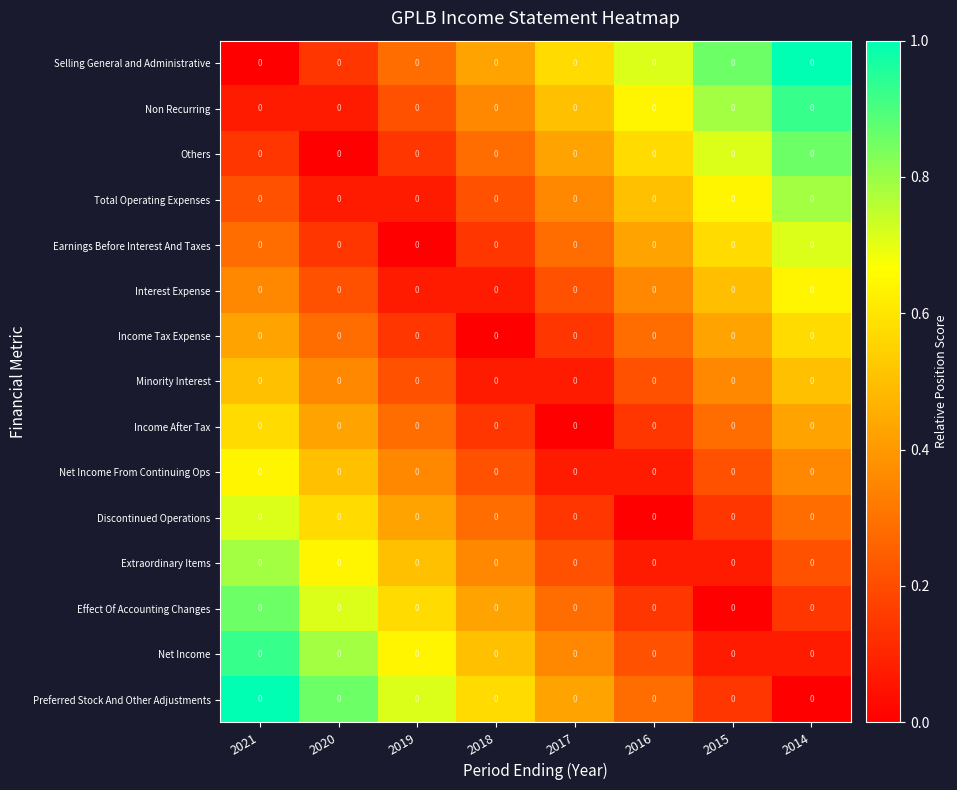

Which category has the highest value across all series?

2014